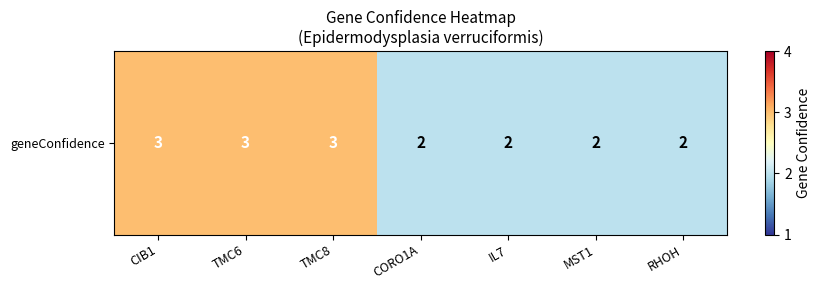

Reading right to left, transcribe all the data shown in this chart.

2	2	2	2	3	3	3